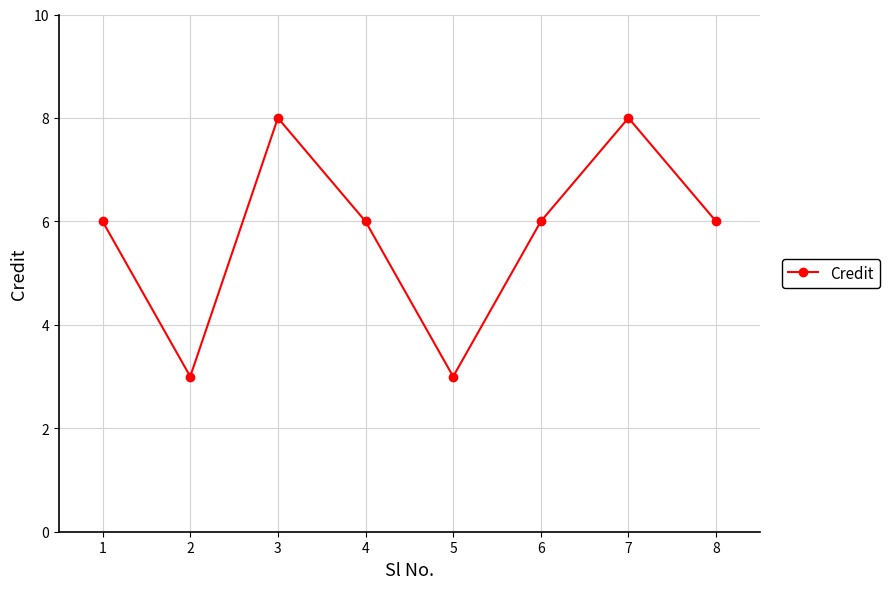

Where is the first local maximum?

3